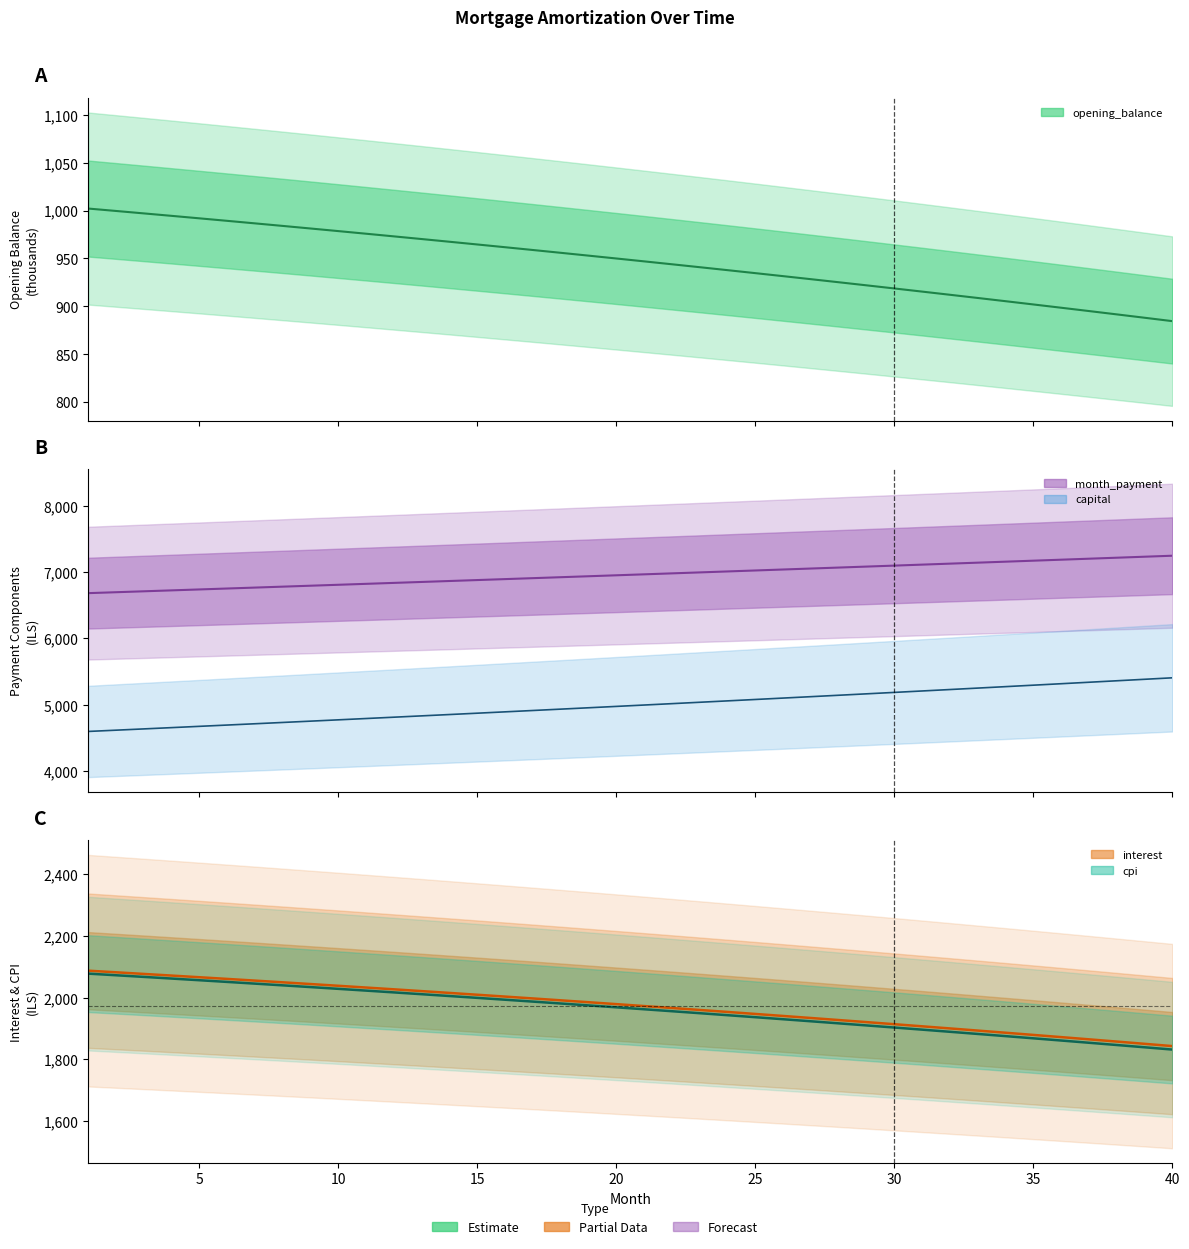

True or false: month_payment and interest cross at least once.

False